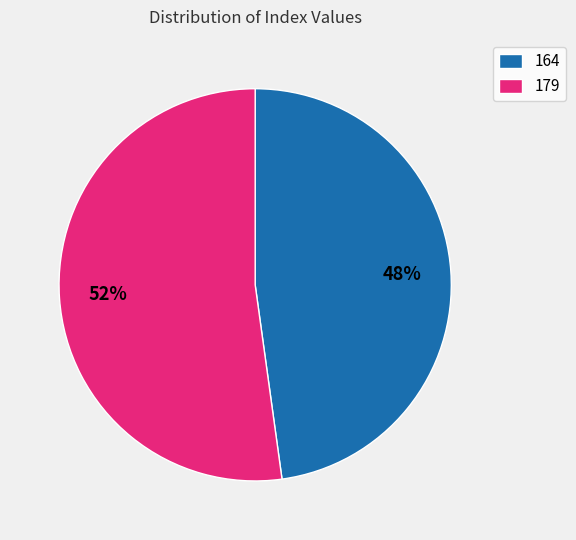

Between 164 and 179, which is larger?

179